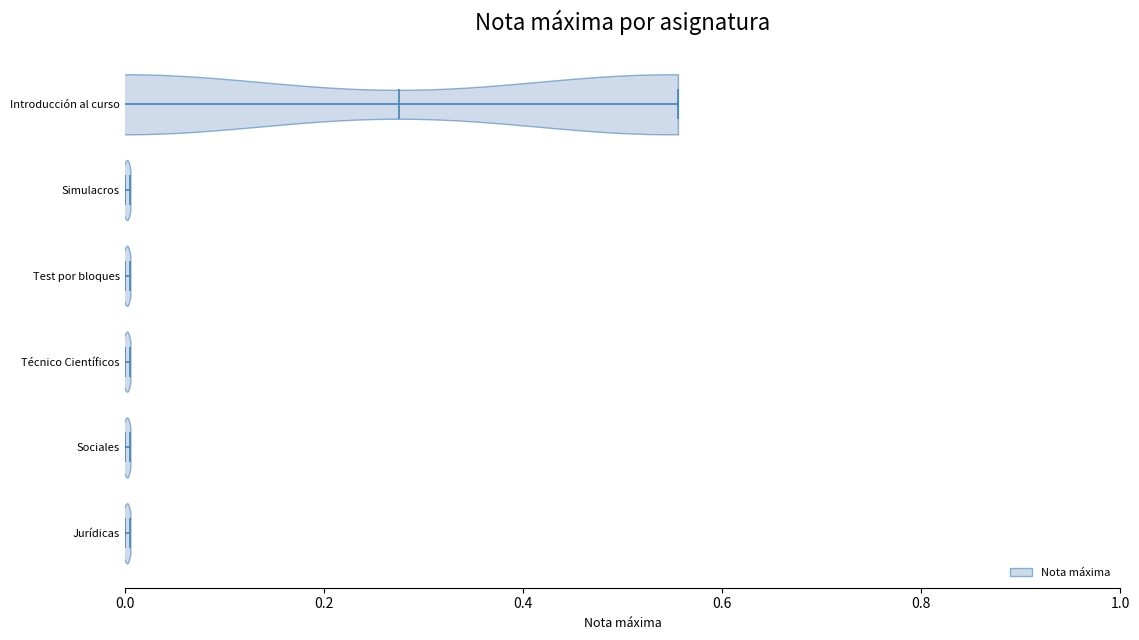

Reading bottom to top, read every violin against the x-axis: where its median line is, and the lowest and highest points it reaches. The values are not printed on the chart, so give them approximately, as read against the axis.

Jurídicas: median line 0.00, lowest point 0.00, highest point 0.00
Sociales: median line 0.00, lowest point 0.00, highest point 0.00
Técnico Científicos: median line 0.00, lowest point 0.00, highest point 0.00
Test por bloques: median line 0.00, lowest point 0.00, highest point 0.00
Simulacros: median line 0.00, lowest point 0.00, highest point 0.00
Introducción al curso: median line 0.28, lowest point 0.00, highest point 0.56